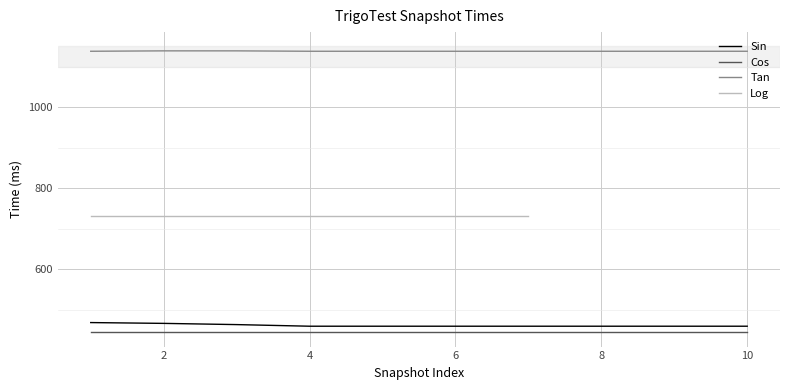

The Sin series shows 629 at 4. True or false?

False